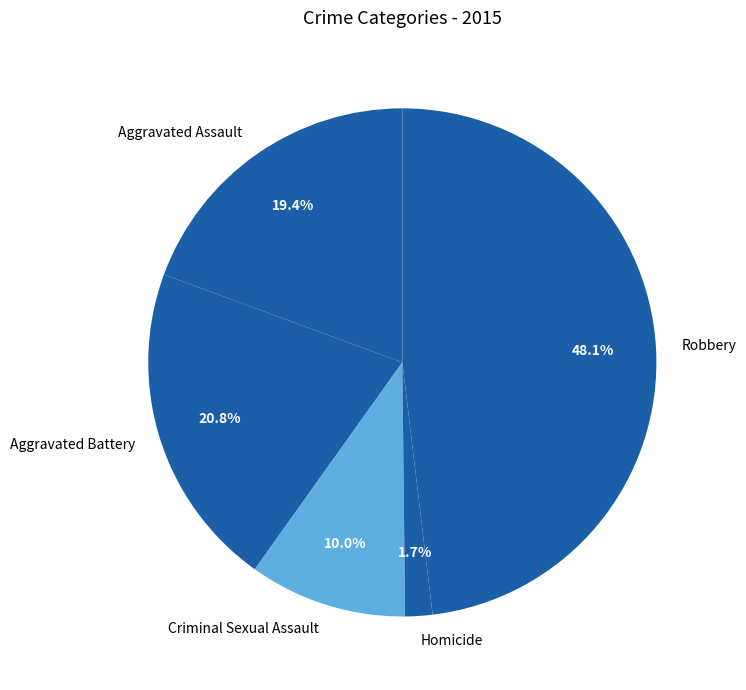

Does Aggravated Assault represent more than half of the total?

No